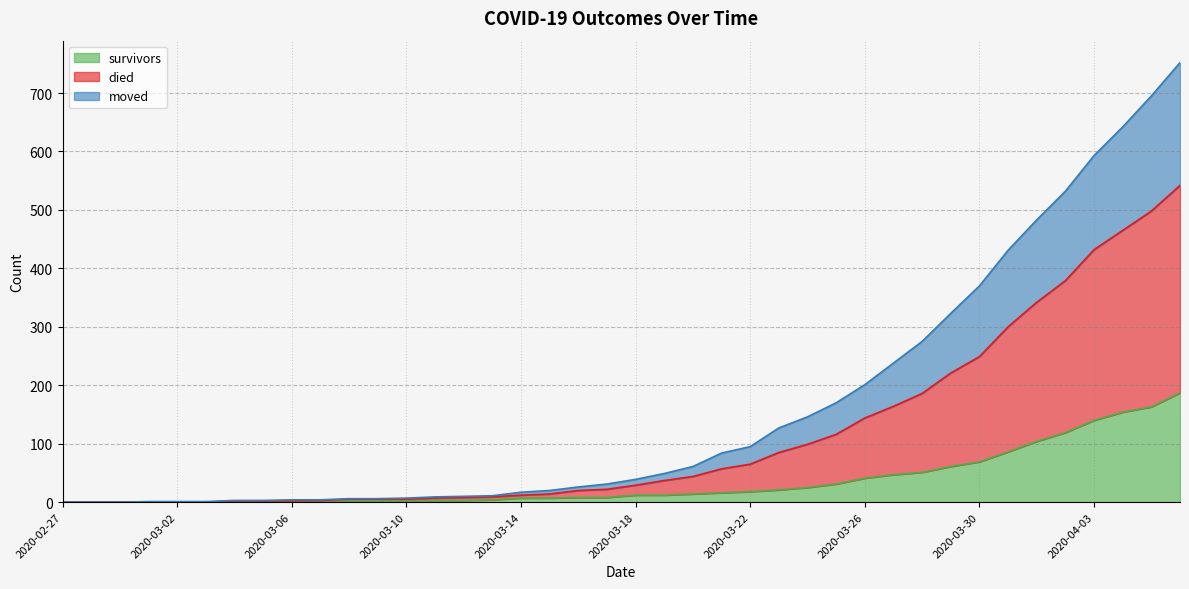

What is the maximum value for survivors?

187